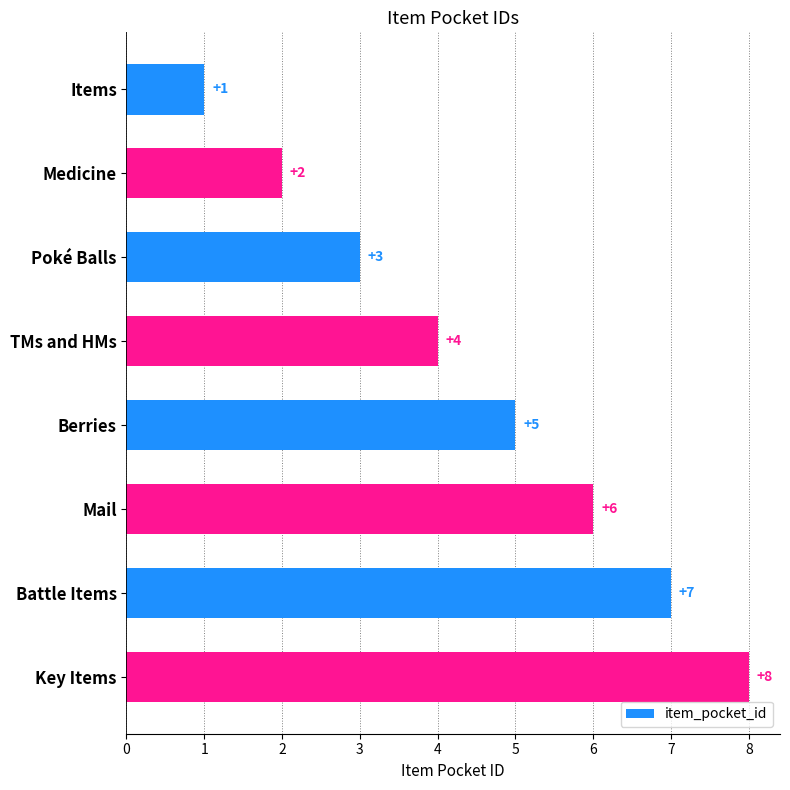

What is the value of the 3rd bar from the top?

3